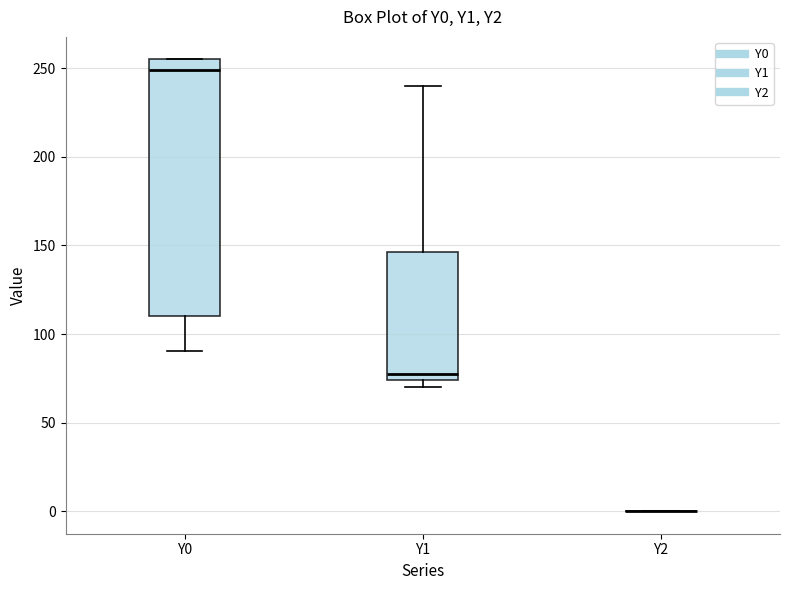

Which box is the tallest, from its lower edge to its upper edge?

Y0